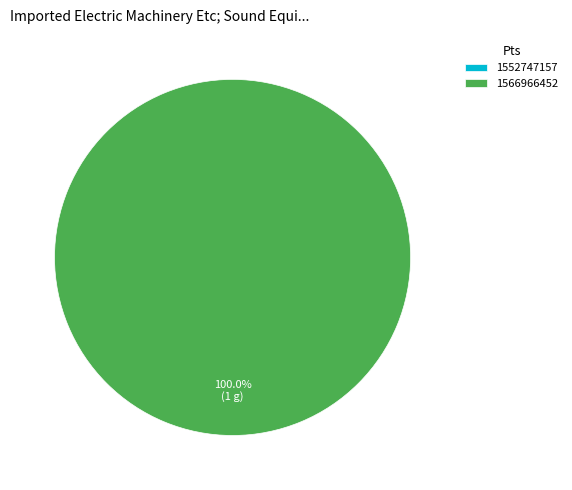

Between 1566966452 and 1552747157, which is larger?

1566966452